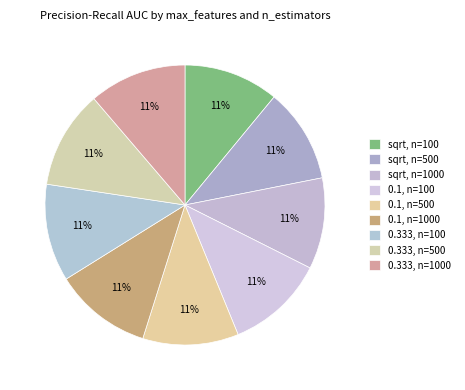

Between 0.1, n=500 and 0.333, n=100, which is larger?

0.333, n=100